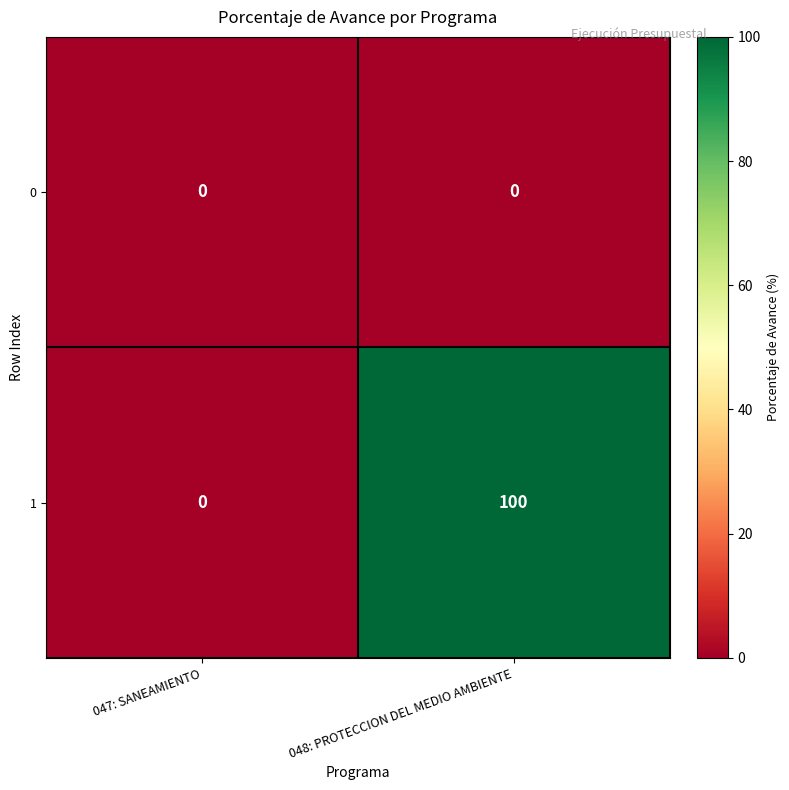

List the series in order of their peak value, lowest first.

0, 1